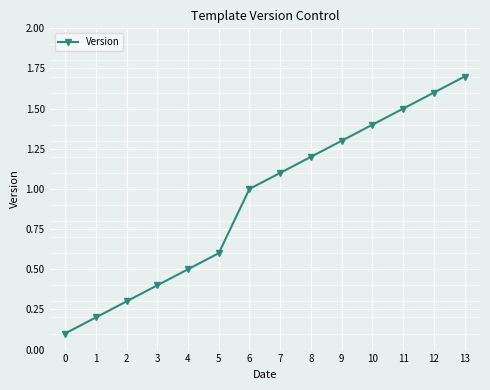

List the labels in order of value, smallest first.

0, 1, 2, 3, 4, 5, 6, 7, 8, 9, 10, 11, 12, 13